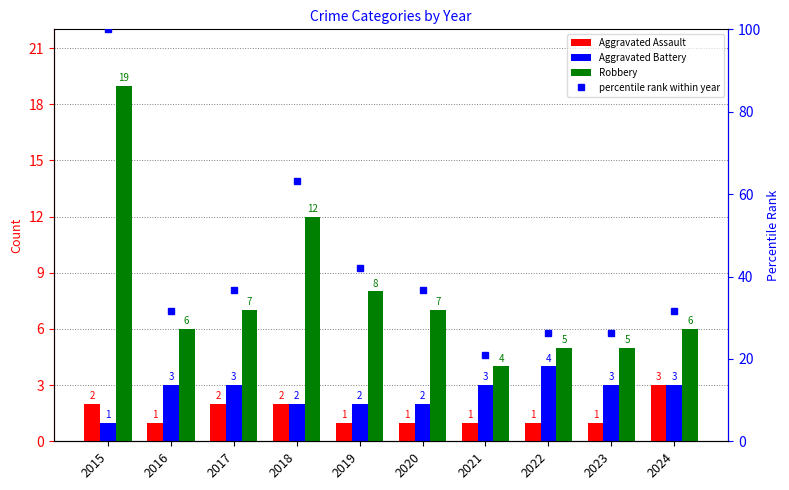

At which label does percentile rank within year reach its peak?

2015